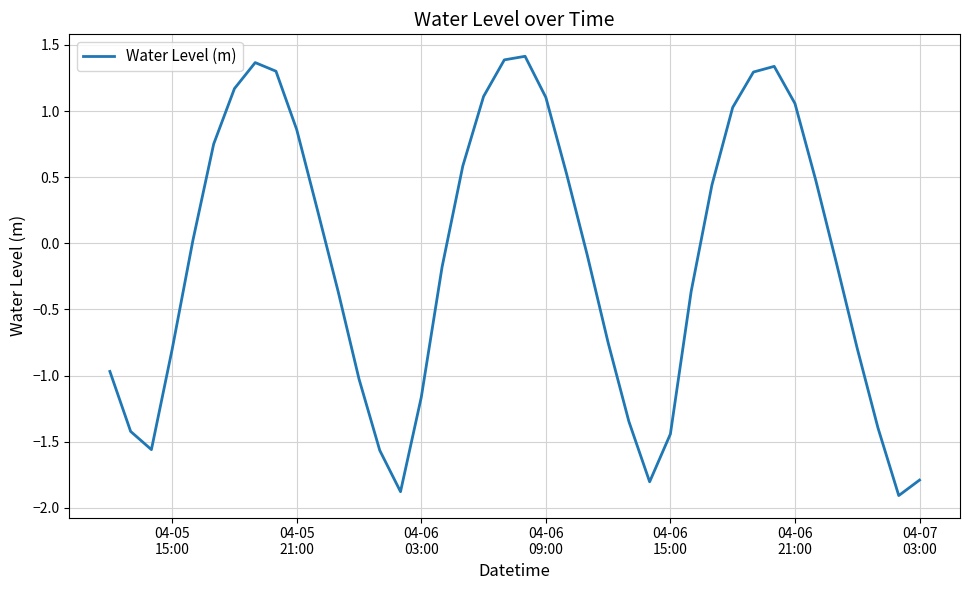

What is the difference between the maximum and minimum values?

3.3